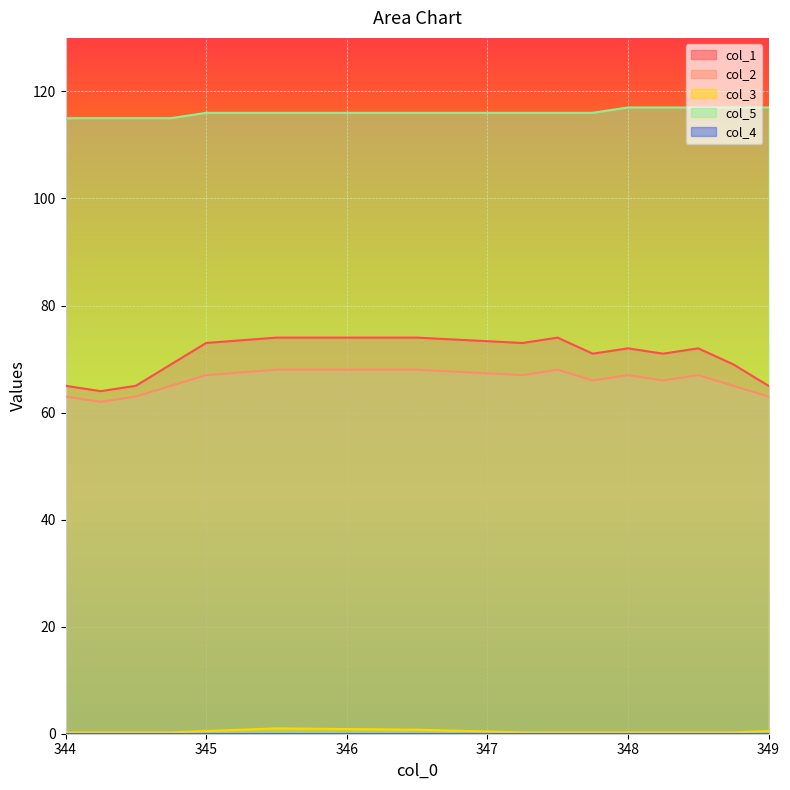

Reading left to right, extract all data points from this chart.

col_1: 65.0	64.0	65.0	69.0	73.0	74.0	74.0	73.0	74.0	71.0	72.0	71.0	72.0	69.0	65.0
col_2: 63.0	62.0	63.0	65.0	67.0	68.0	68.0	67.0	68.0	66.0	67.0	66.0	67.0	65.0	63.0
col_3: 0.2	0.2	0.2	0.2	0.5	1.0	0.8	0.2	0.2	0.2	0.2	0.2	0.2	0.2	0.5
col_5: 115.0	115.0	115.0	115.0	116.0	116.0	116.0	116.0	116.0	116.0	117.0	117.0	117.0	117.0	117.0